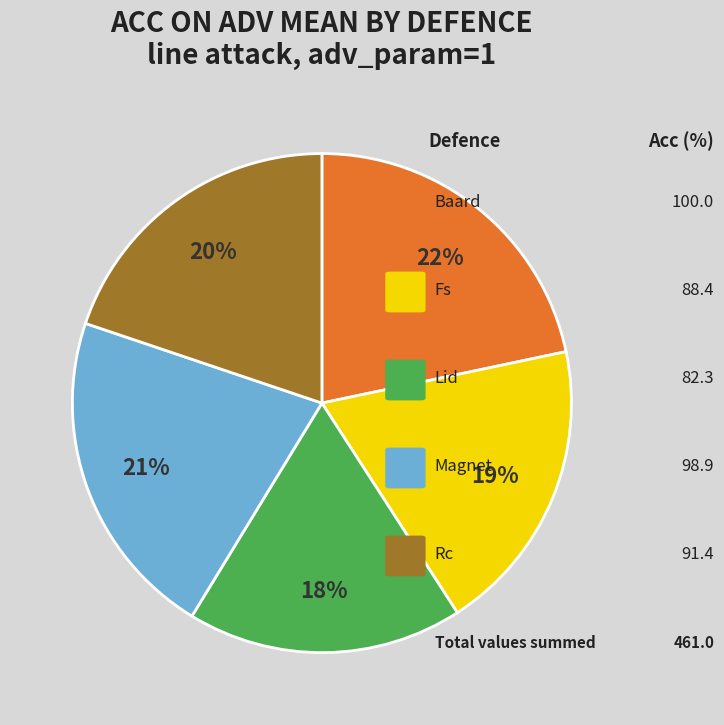

To the nearest percent, what is the average slice percentage?

20%